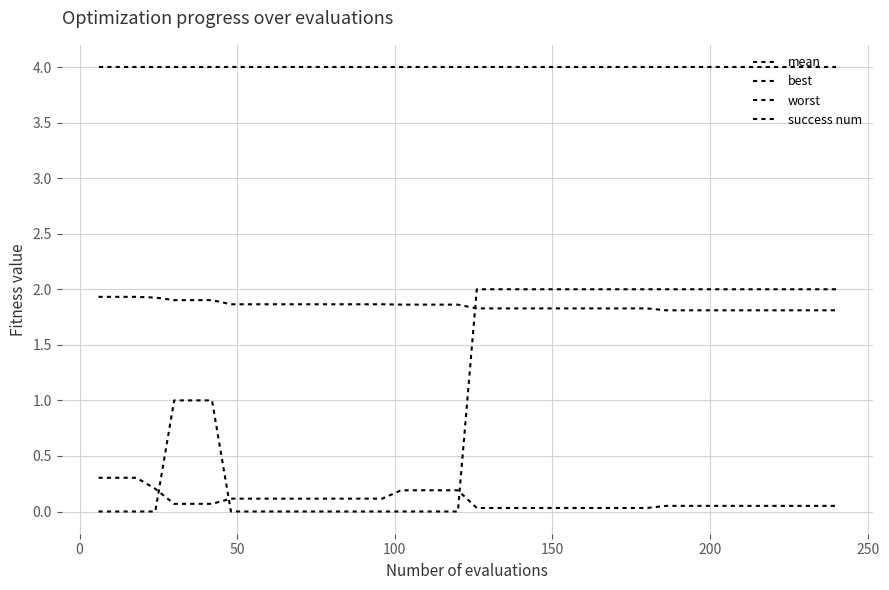

Count the number of categories in the chart.

40